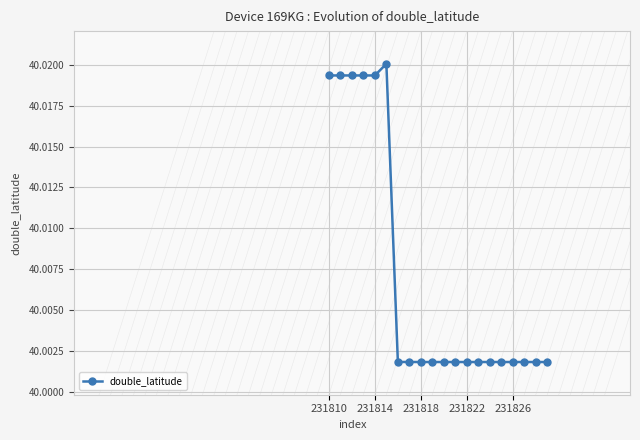

What is the sum of all values?

800.1